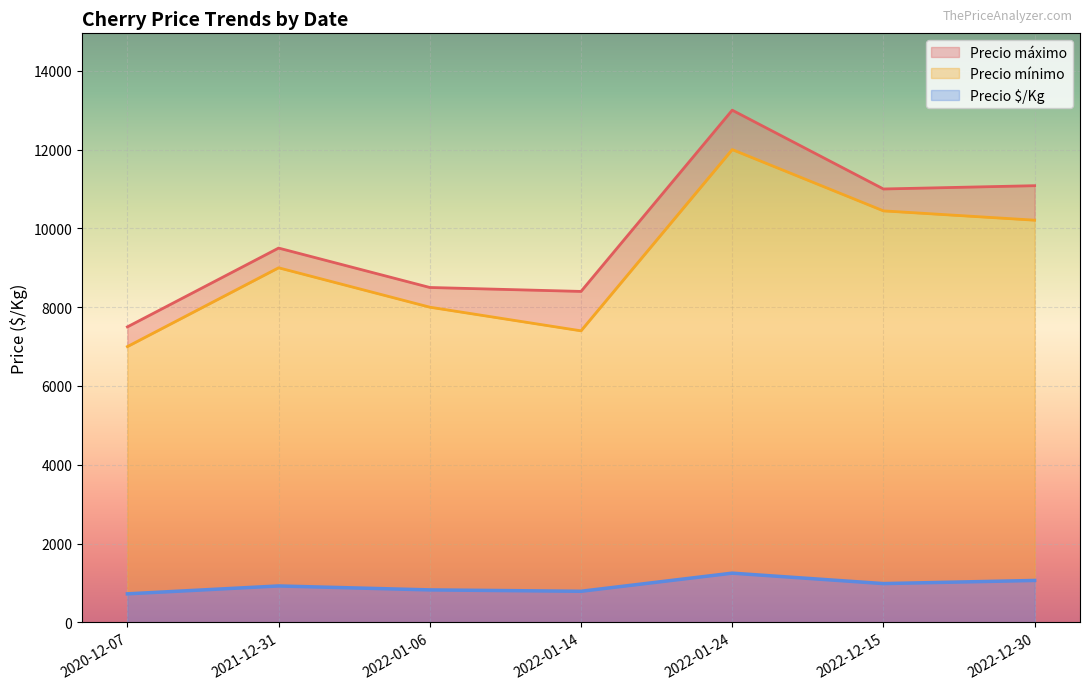

True or false: Precio máximo and Precio mínimo cross at least once.

False